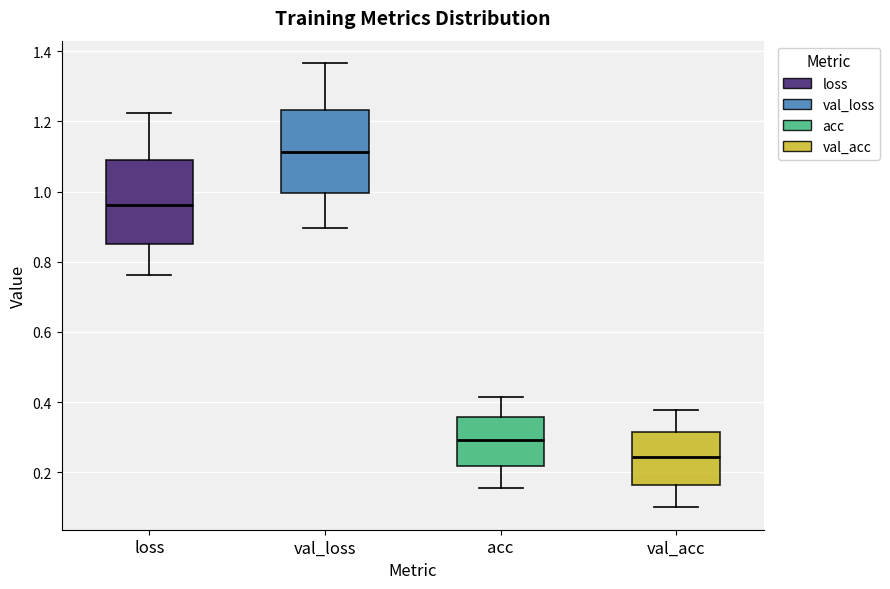

Which box has the highest median line?

val_loss